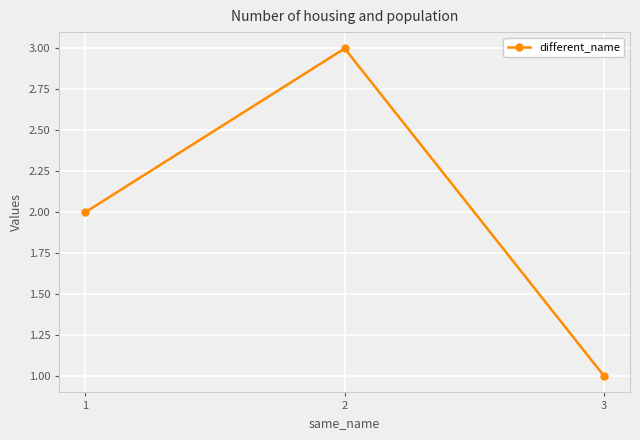

Between 1 and 3, which is larger?

1